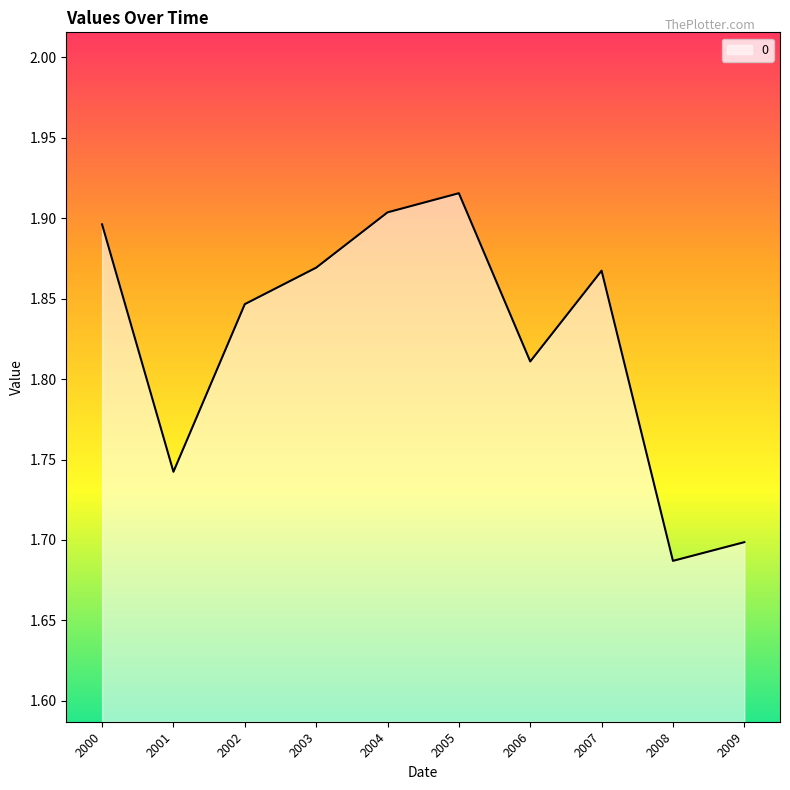

The value at 2005 is 1.9. True or false?

True